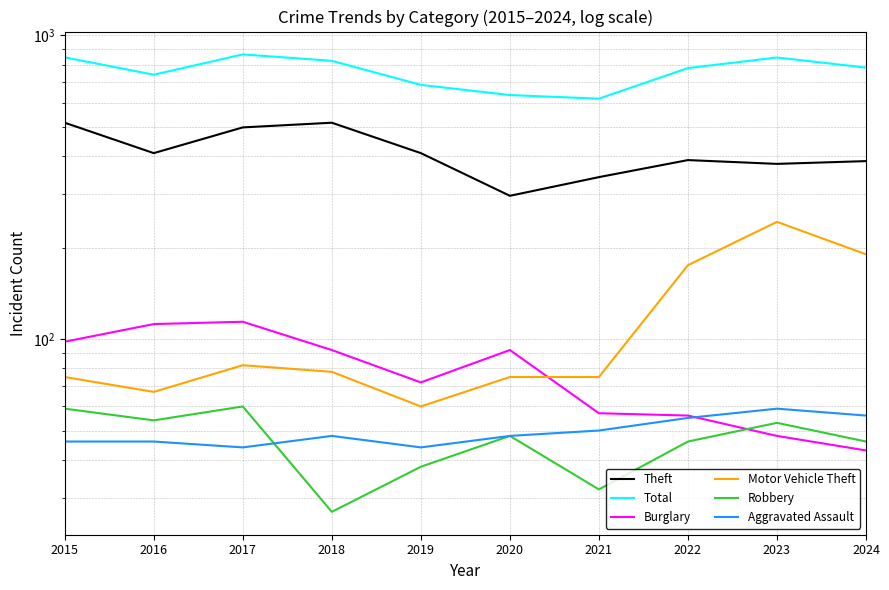

What is the value of the Motor Vehicle Theft point at the 2nd from the left?

67